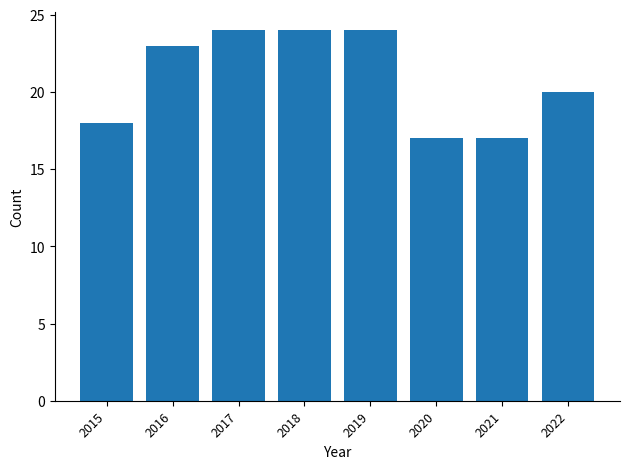

How many data points are less than 23?

4